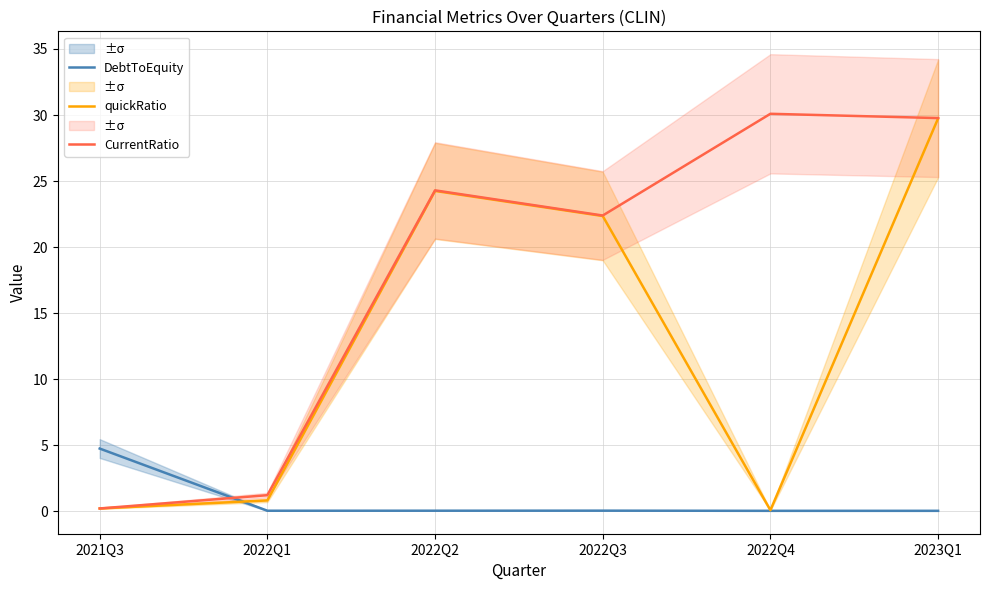

True or false: DebtToEquity has a value of 0.1 at 2022Q2.

False